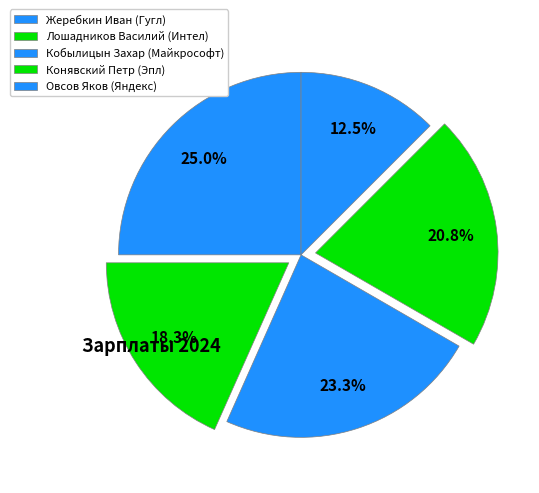

How many slices are in this pie chart?

5